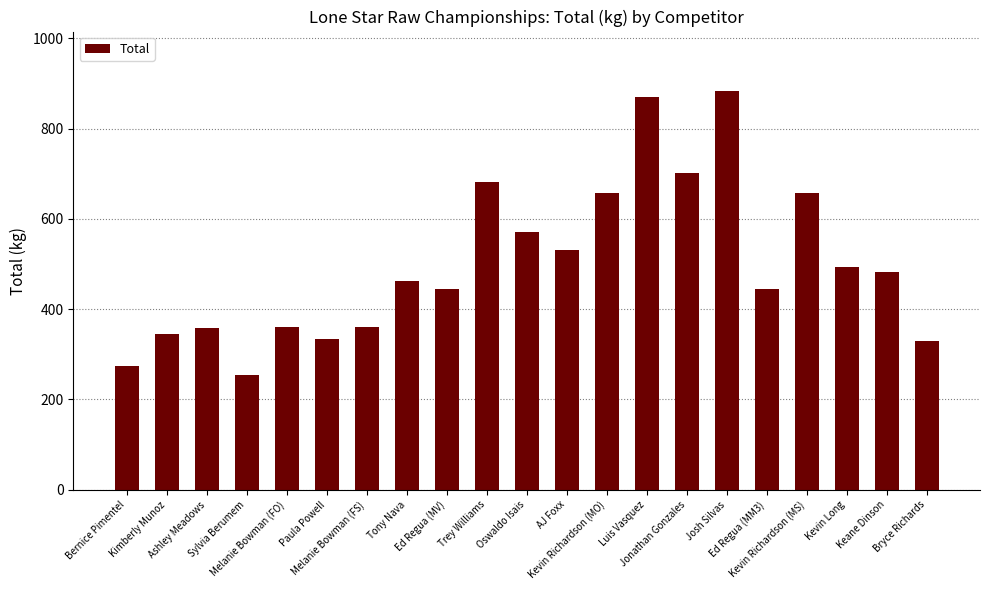

At which category does the chart reach its minimum across all series?

Sylvia Berumem